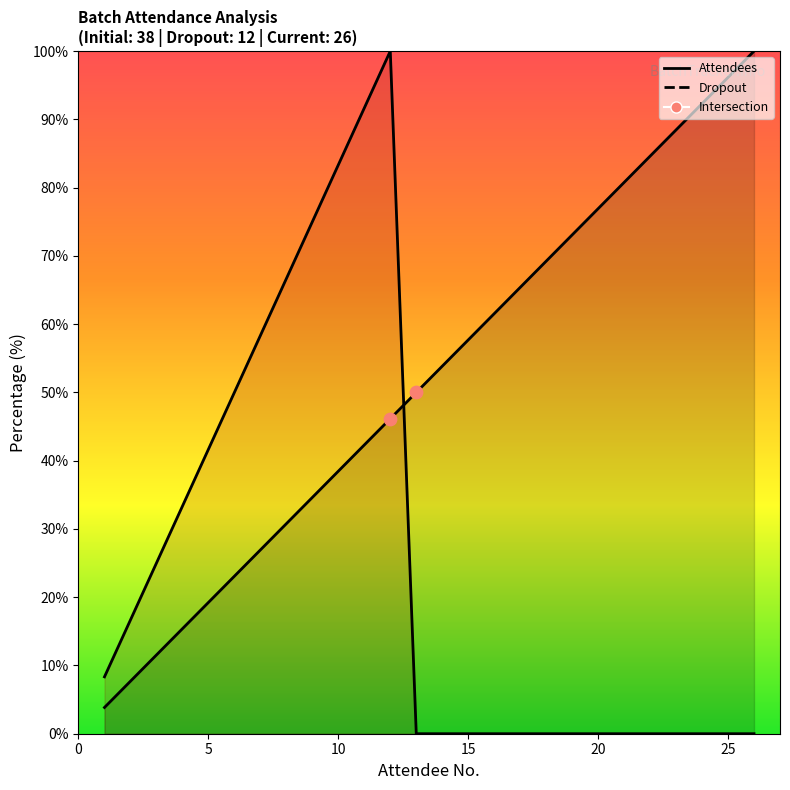

What is the total value across all series at 9?

109.6